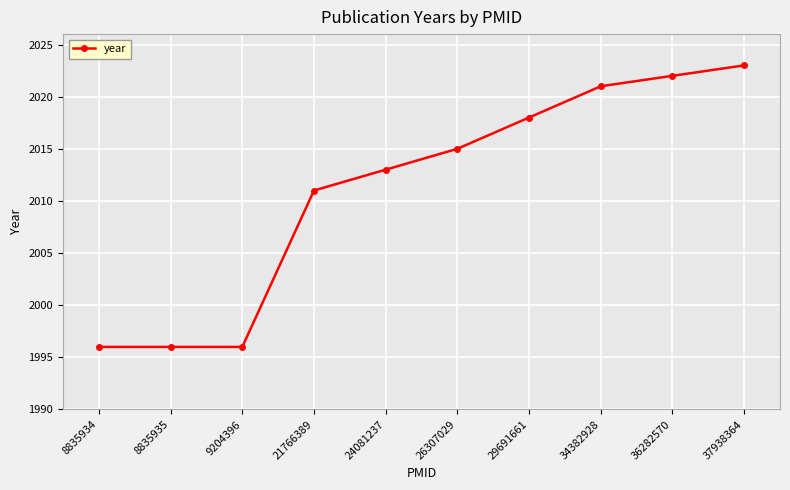

Read the value at 34382928, to the nearest 5.

2020